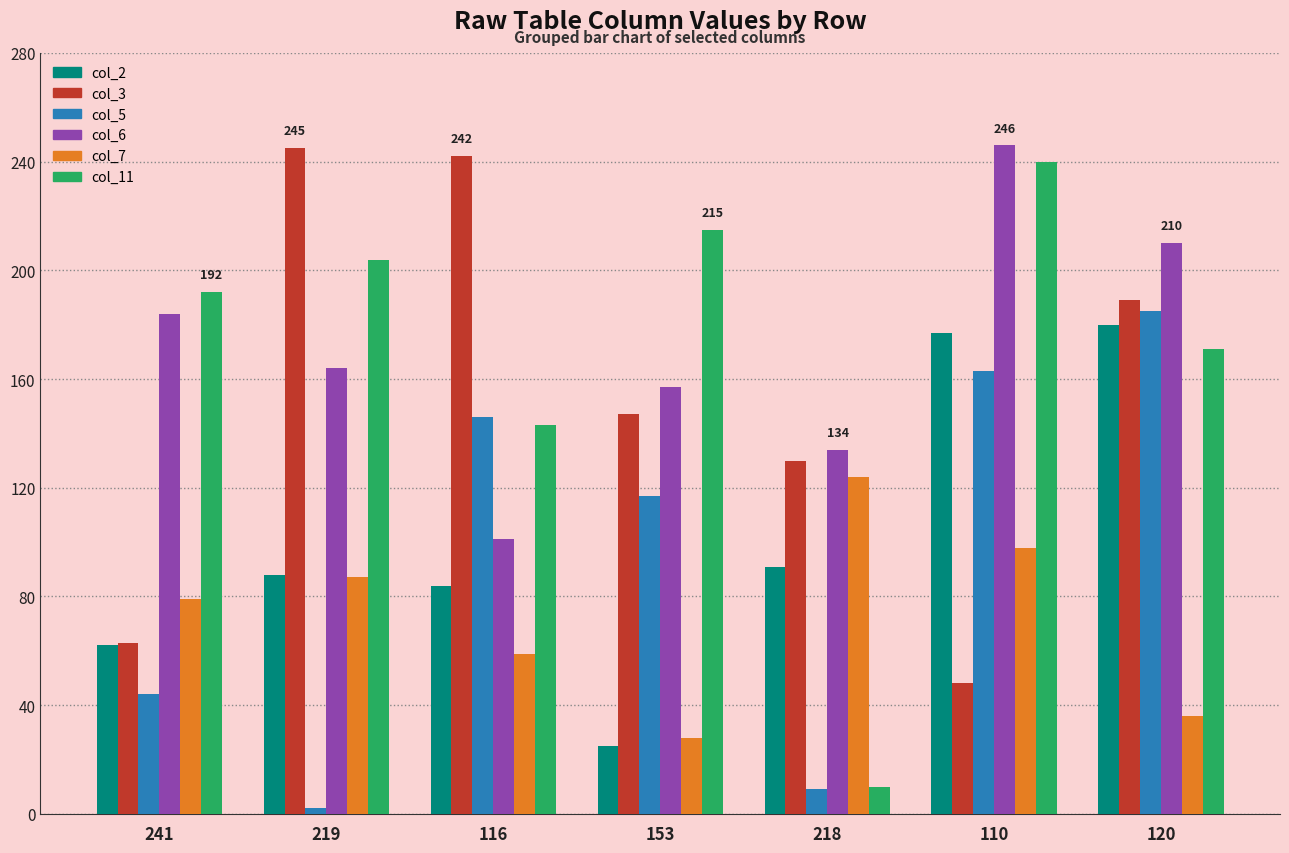

Rank the categories by col_6 value from lowest to highest.

116, 218, 153, 219, 241, 120, 110